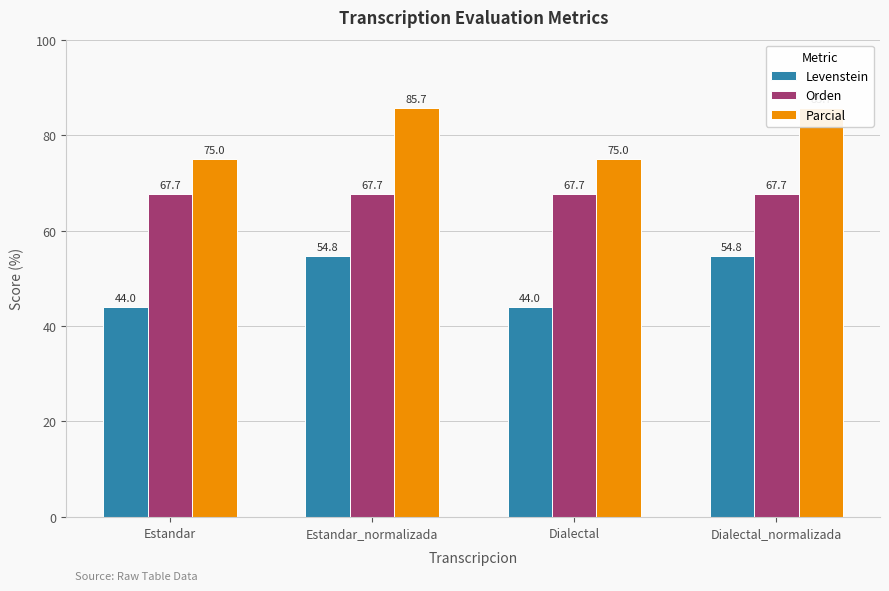

List the series in order of their peak value, highest first.

Parcial, Orden, Levenstein